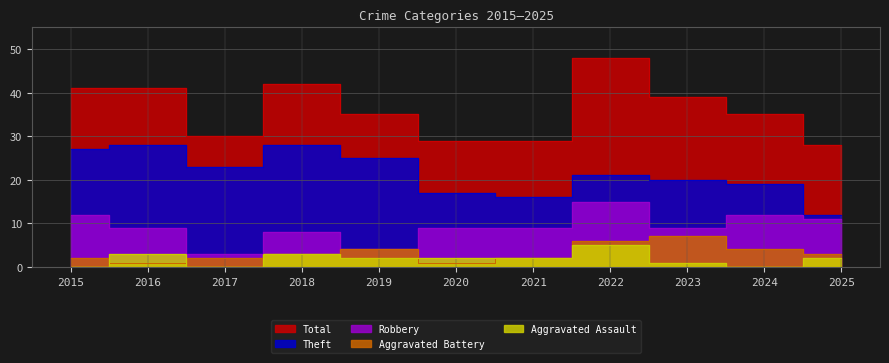

What is the value of the Aggravated Battery point at the 5th from the left?

4